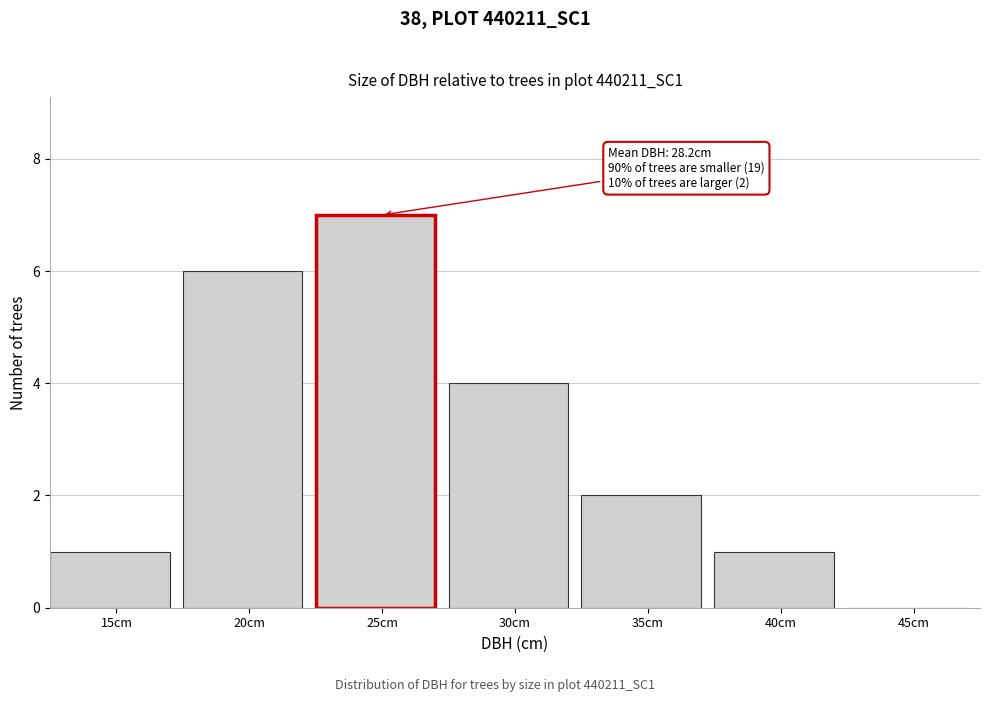

Reading left to right, transcribe all the data shown in this chart.

15cm=1	20cm=6	25cm=7	30cm=4	35cm=2	40cm=1	45cm=0